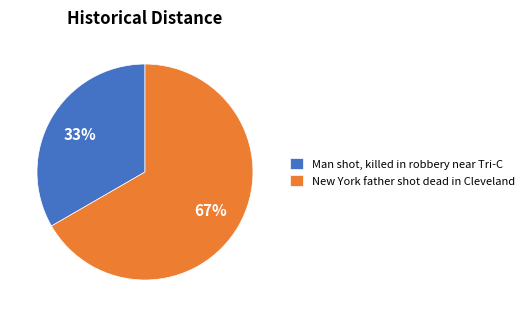

What is the smallest slice in the pie chart?

Man shot, killed in robbery near Tri-C